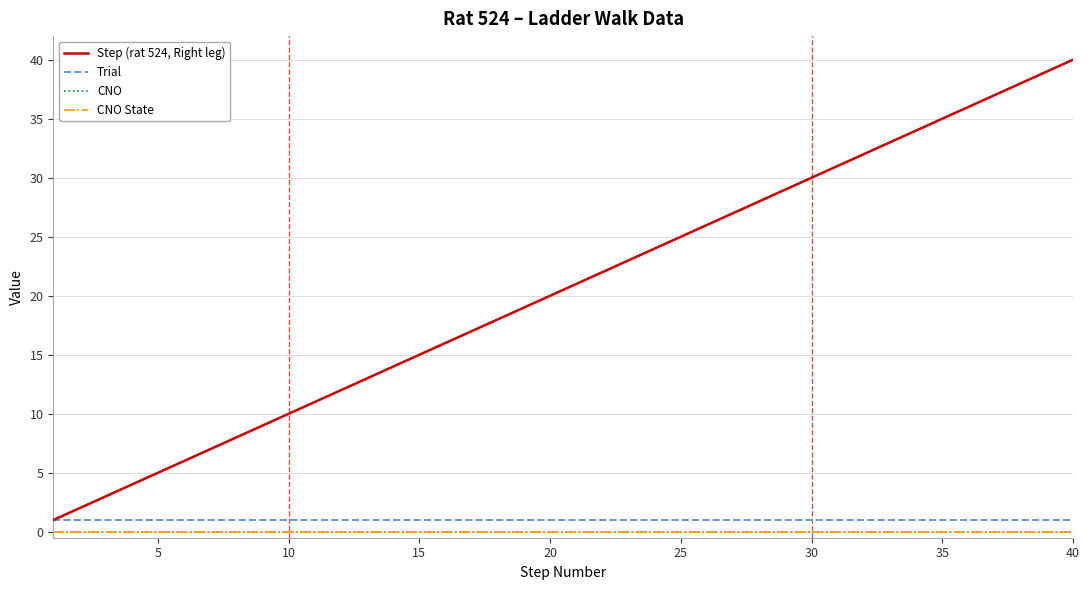

Rank the series by their maximum value, from lowest to highest.

CNO, CNO State, Trial, Step (rat 524, Right leg)